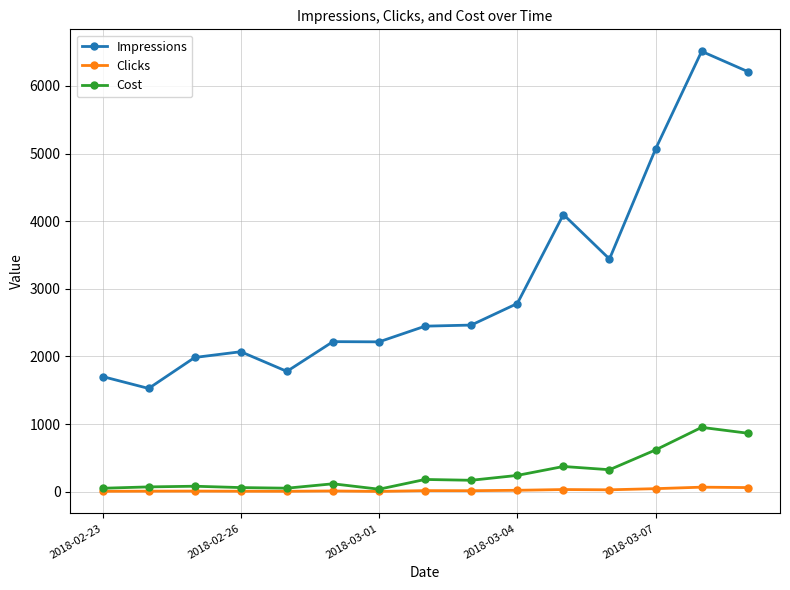

What is the maximum value shown in the chart?

6511.0